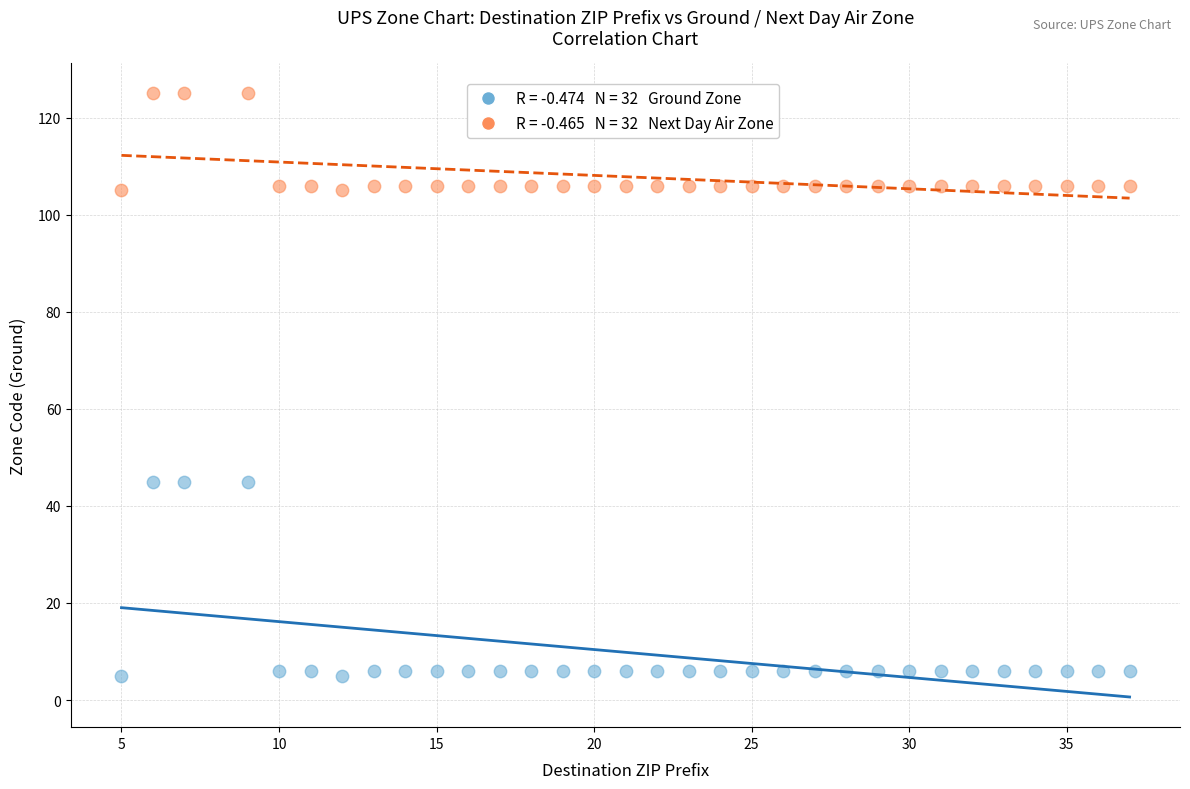

Across all data points, what is the range of X values (max minus min)?

32